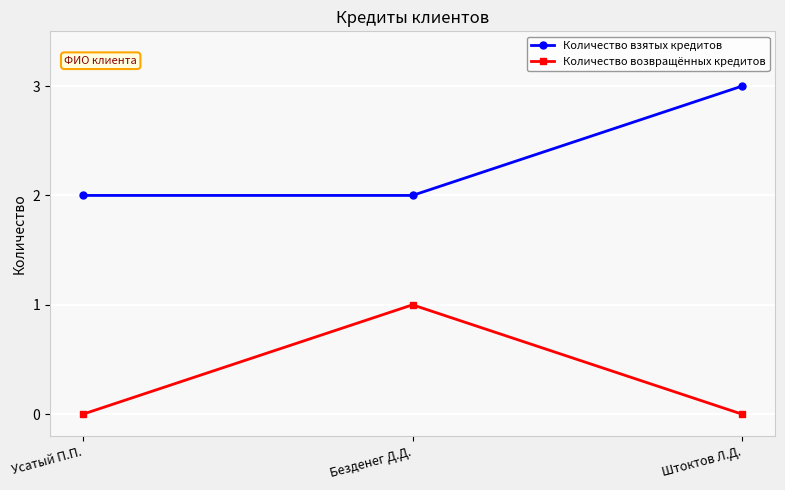

Rank the series by their maximum value, from highest to lowest.

Количество взятых кредитов, Количество возвращённых кредитов